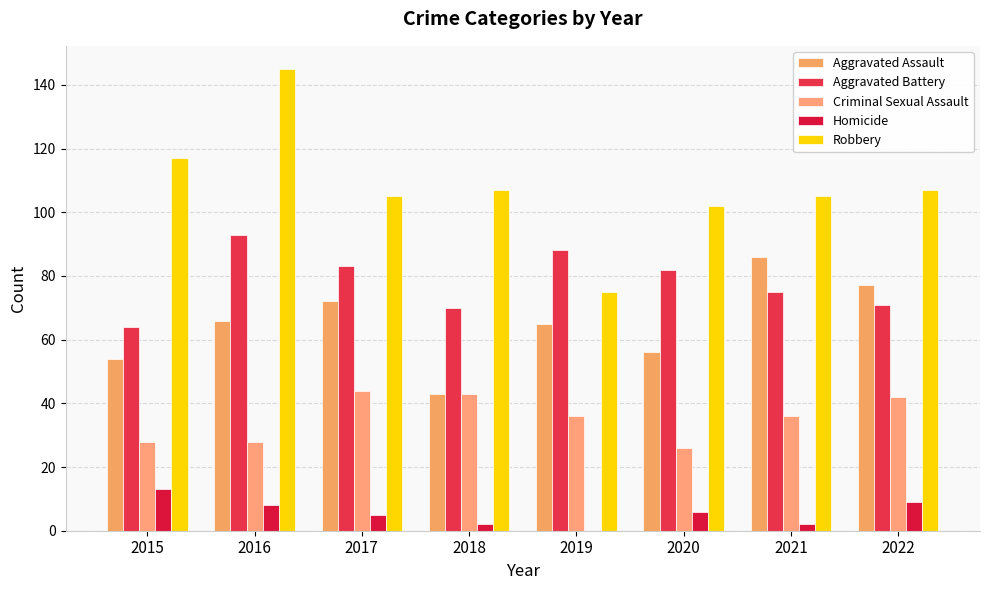

Which category has the highest value across all series?

2016